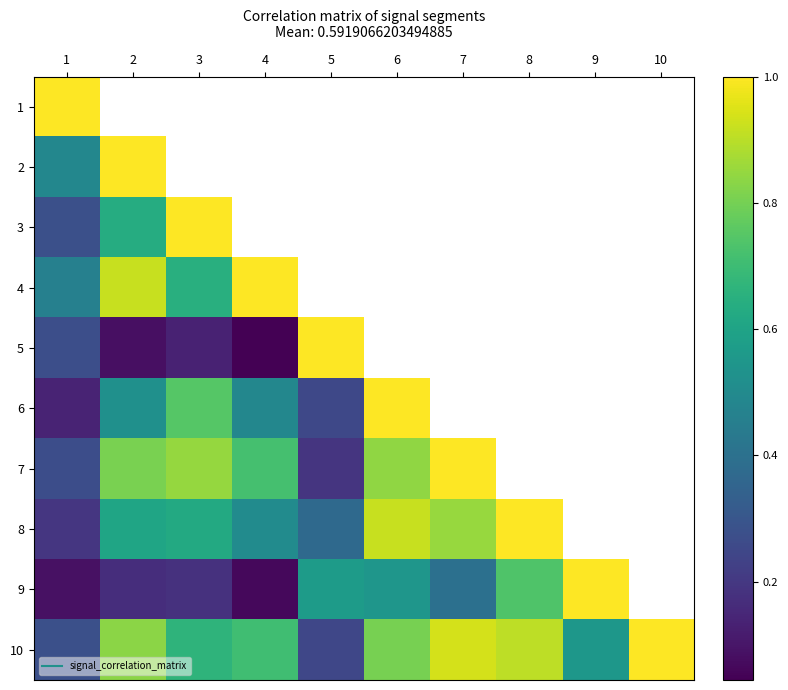

At how many categories does at least one series exceed 0?

10